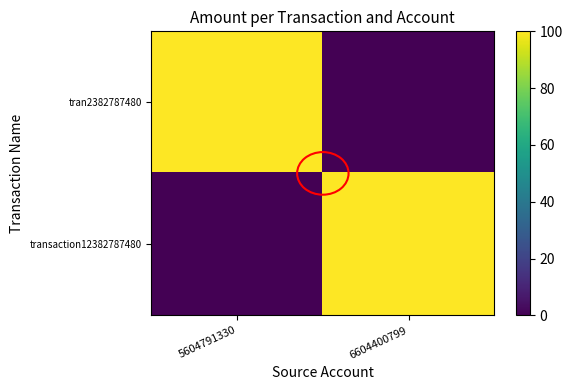

Reading right to left, list all the values displayed in this chart.

tran2382787480: 6604400799=0	5604791330=100
transaction12382787480: 6604400799=100	5604791330=0